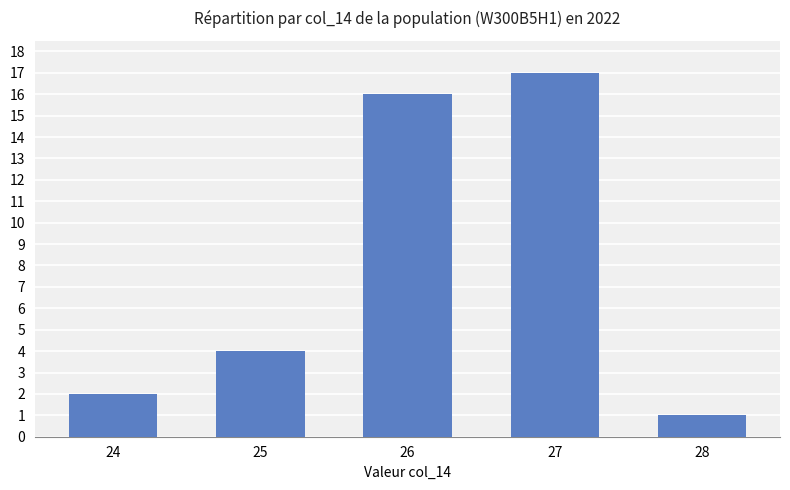

List the labels in order of value, largest first.

27, 26, 25, 24, 28